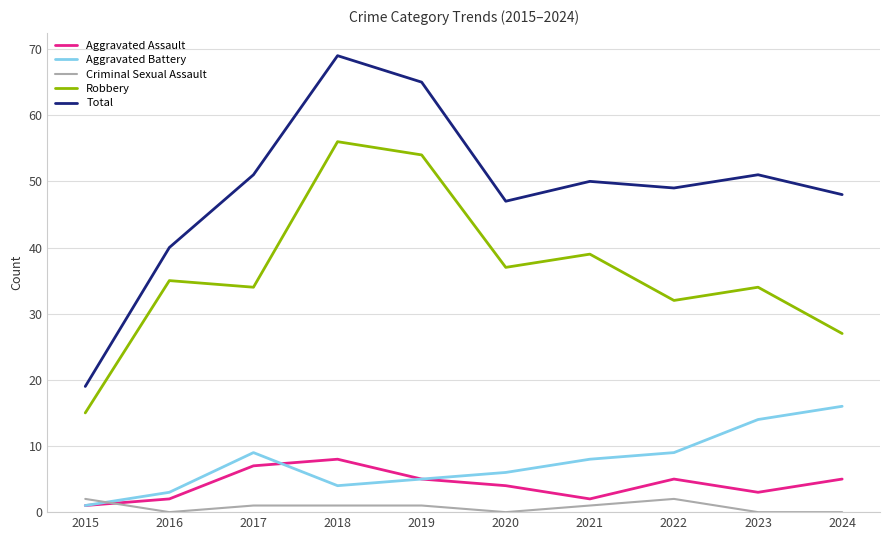

The value of Robbery at 2022 is 32. True or false?

True